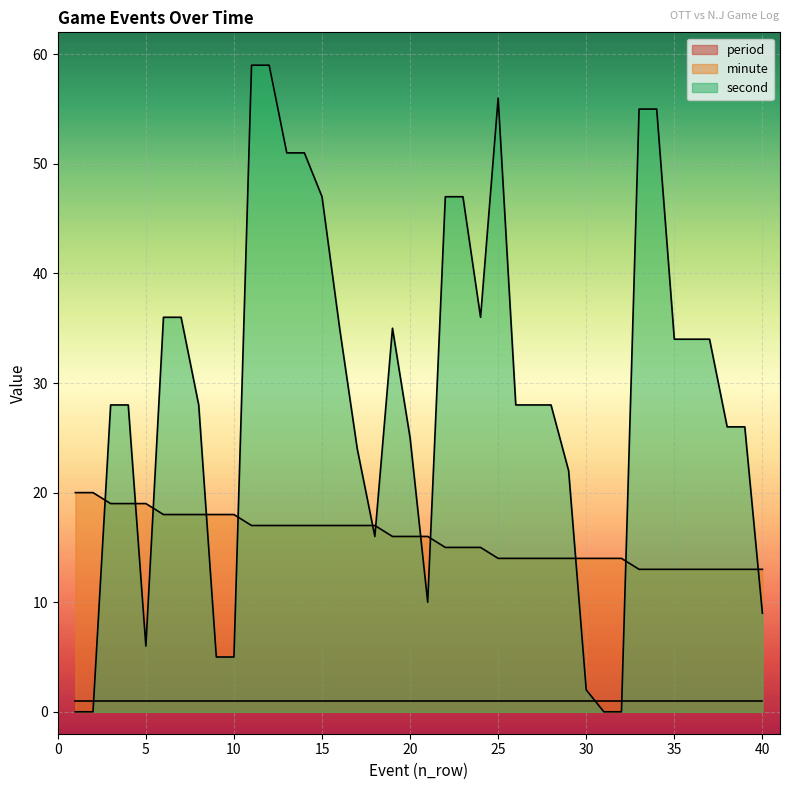

True or false: second has more than 1 interior local peaks.

True